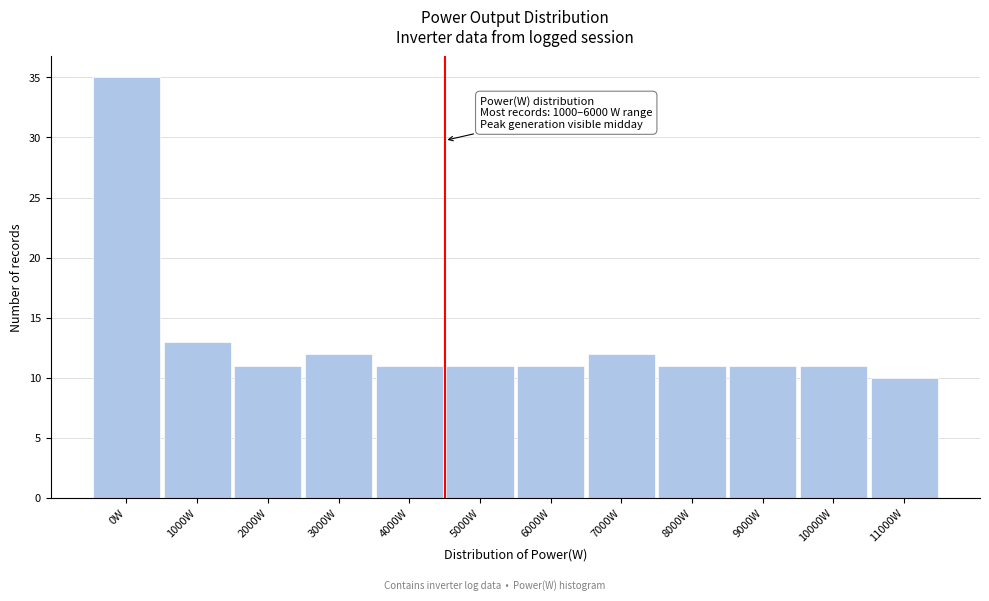

Reading left to right, transcribe all the data shown in this chart.

35	13	11	12	11	11	11	12	11	11	11	10